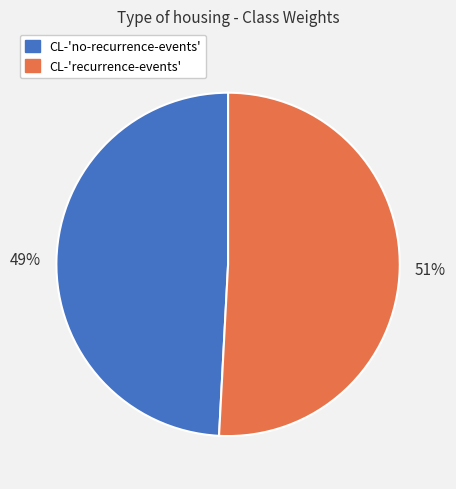

To the nearest percent, what is the average slice percentage?

50%